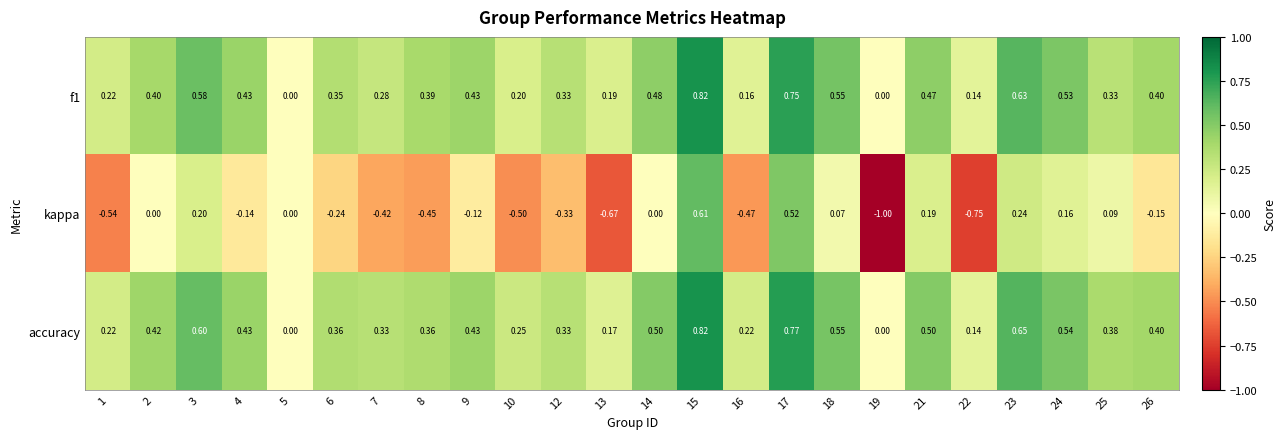

Is the value of kappa at 21 greater than the value of accuracy at 23?

No